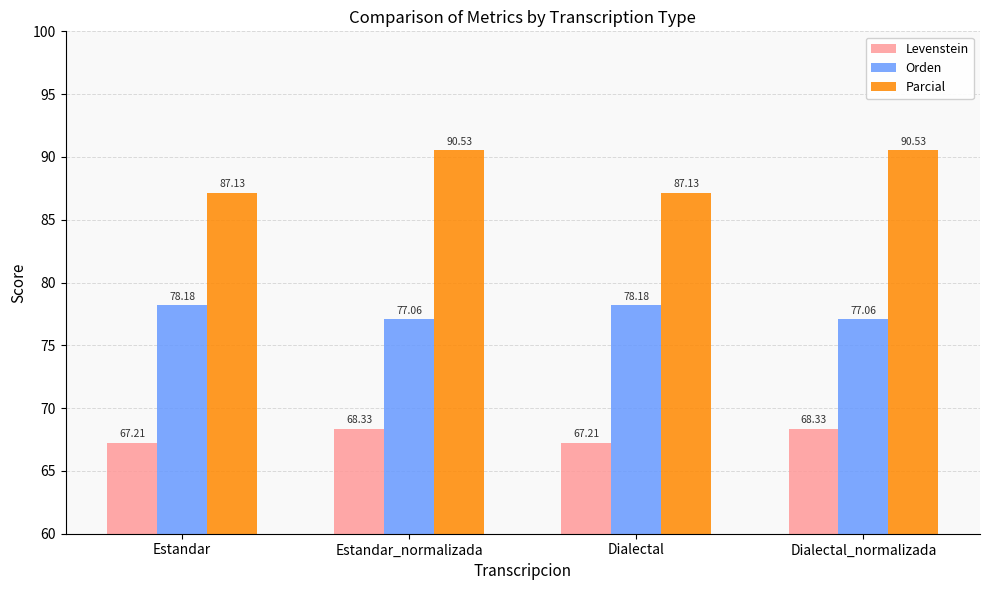

Reading right to left, extract all data points from this chart.

Levenstein: 68.3	67.2	68.3	67.2
Orden: 77.1	78.2	77.1	78.2
Parcial: 90.5	87.1	90.5	87.1